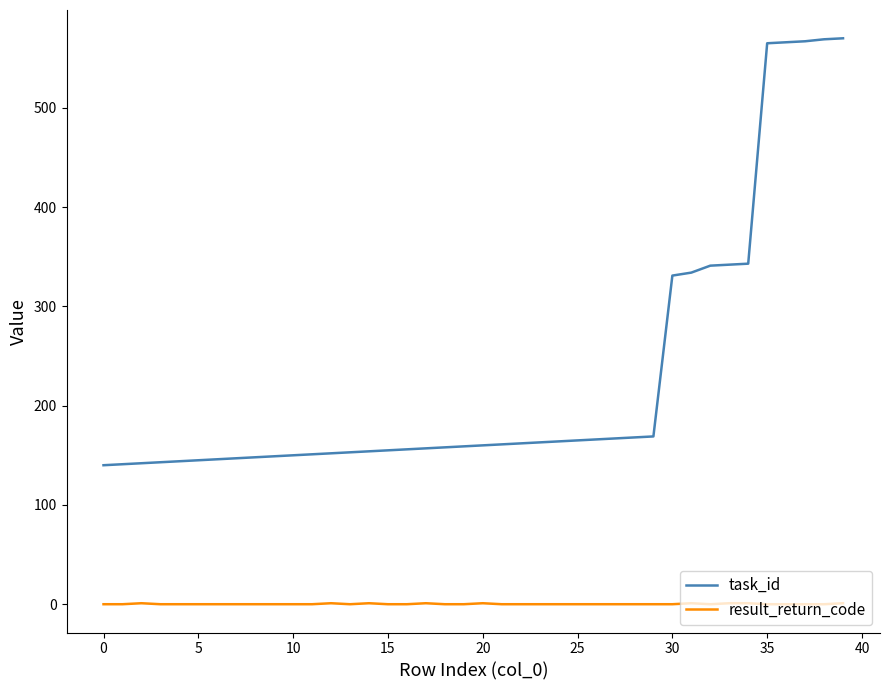

List the series in order of their peak value, lowest first.

result_return_code, task_id